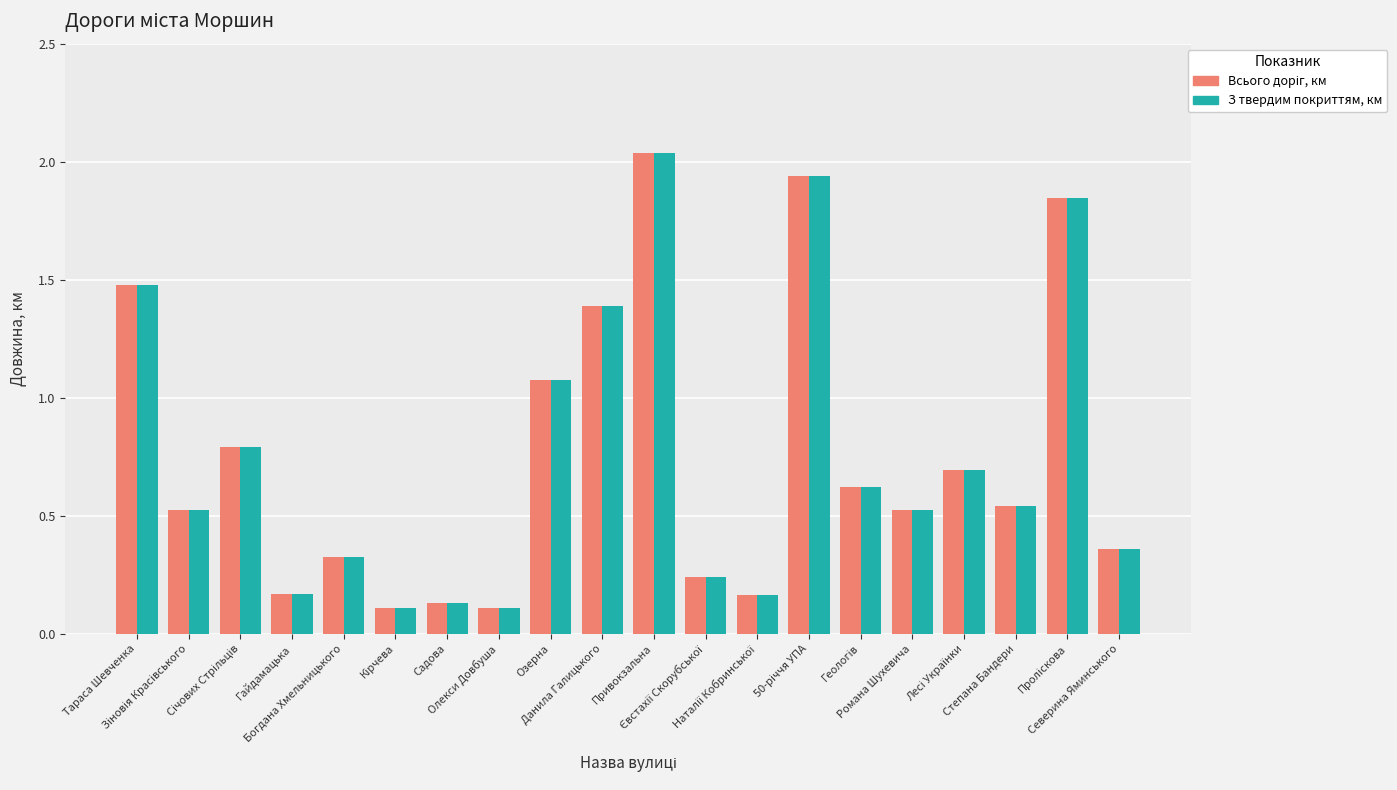

Which series has the largest total across all categories?

Всього доріг, км